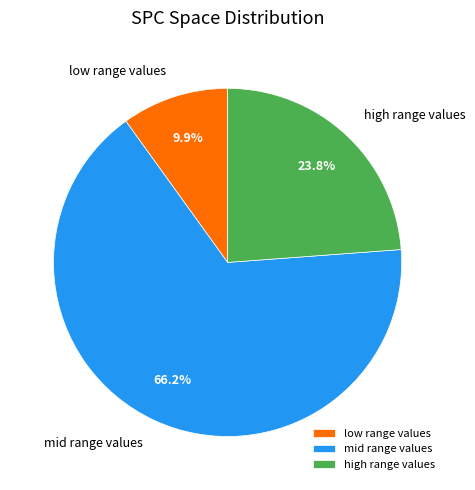

How much of the chart is everything except high range values?

76.2%